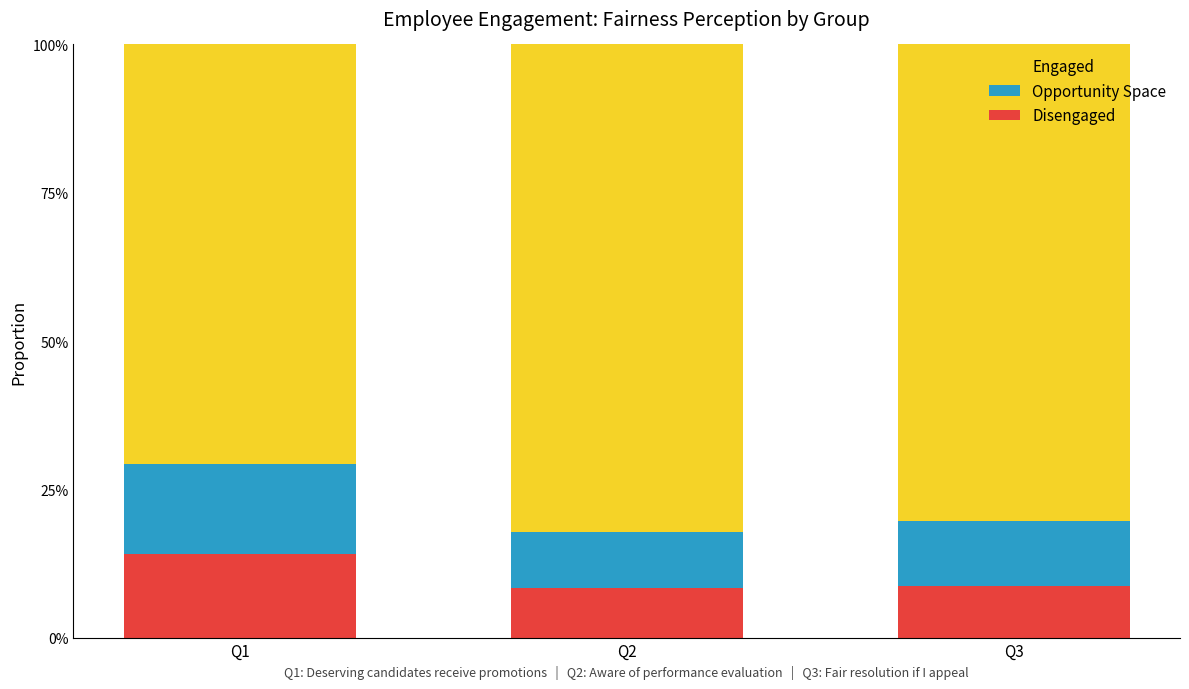

Are the bars grouped side by side (vs. stacked)?

No